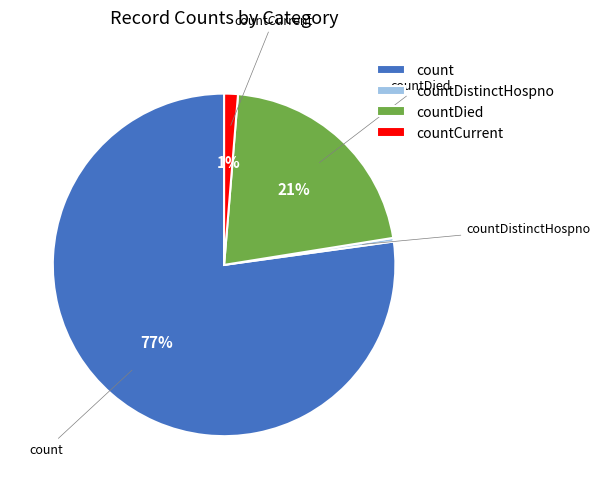

Is there any slice that represents more than half of the pie?

Yes